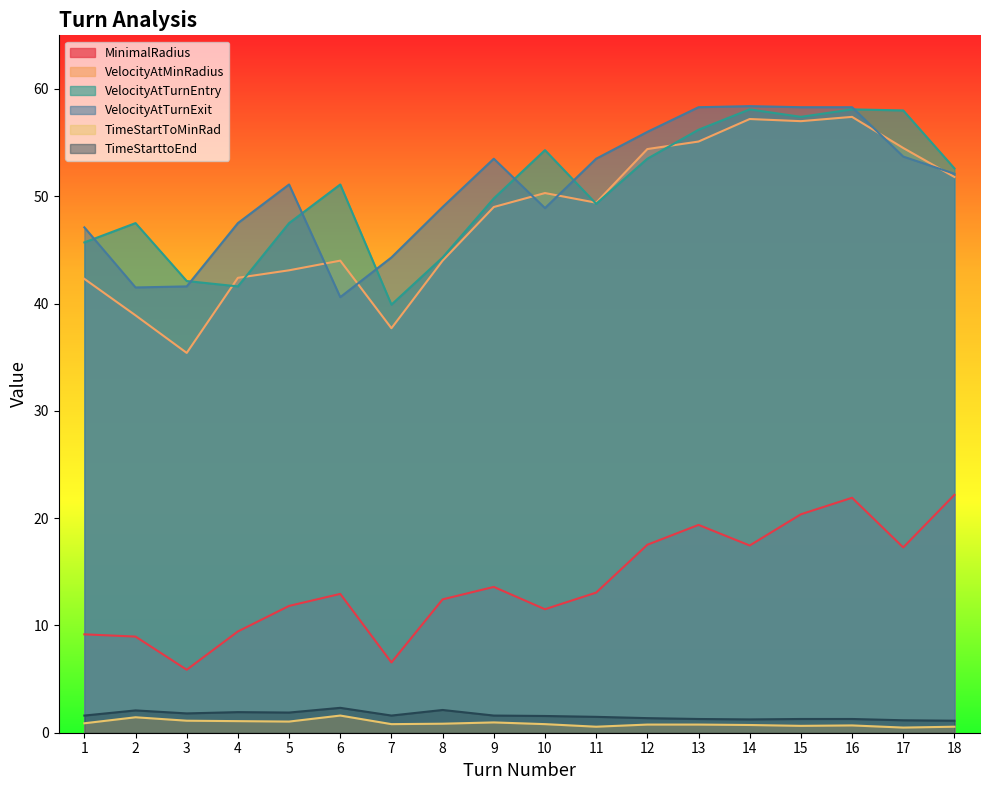

How many values in the VelocityAtMinRadius series exceed 49?

9